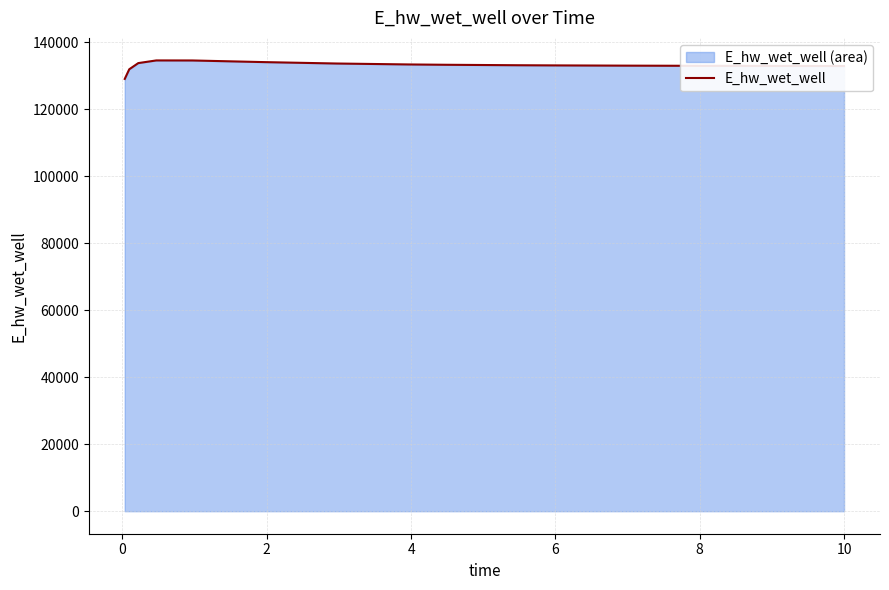

How many lines are shown in the chart?

1